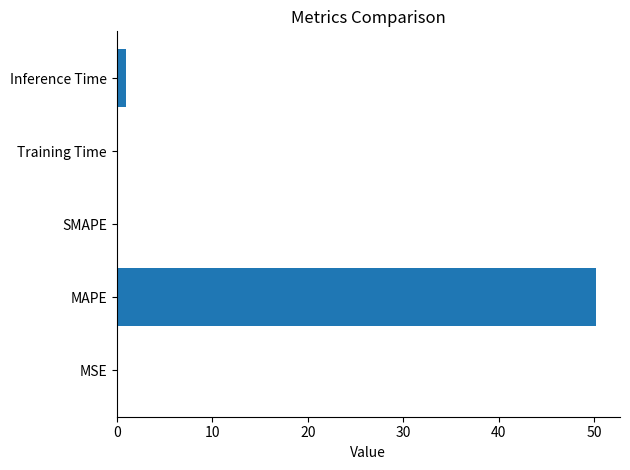

The value at SMAPE is 0.0. True or false?

True